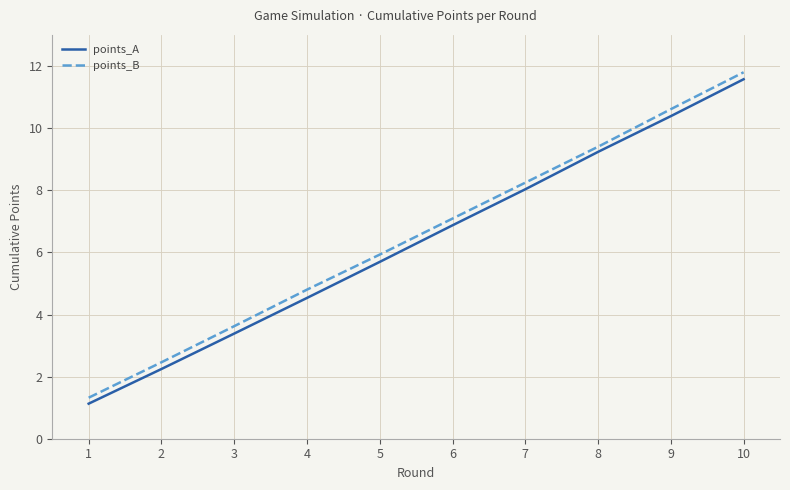

True or false: points_B and points_A cross at least once.

False